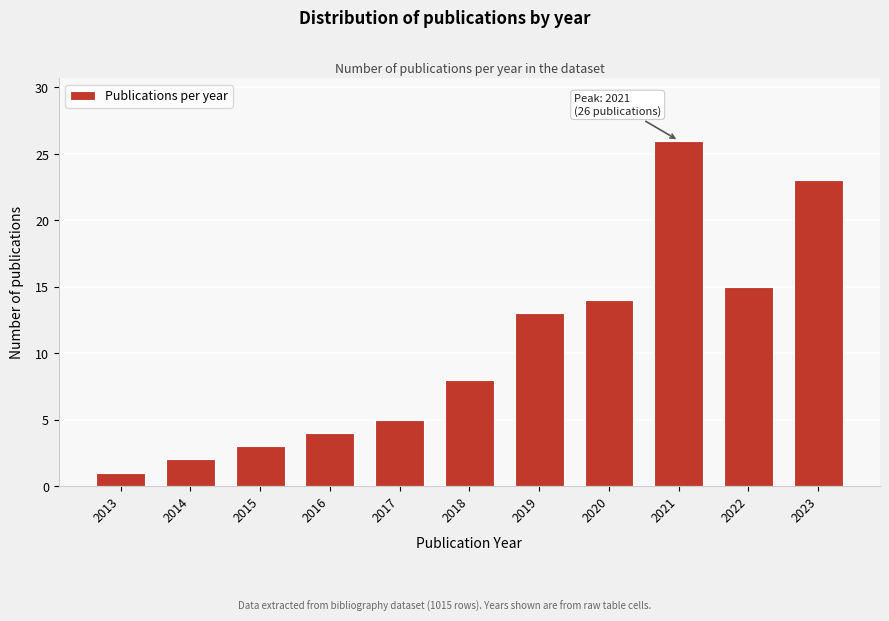

Reading right to left, transcribe all the data shown in this chart.

2023=23	2022=15	2021=26	2020=14	2019=13	2018=8	2017=5	2016=4	2015=3	2014=2	2013=1